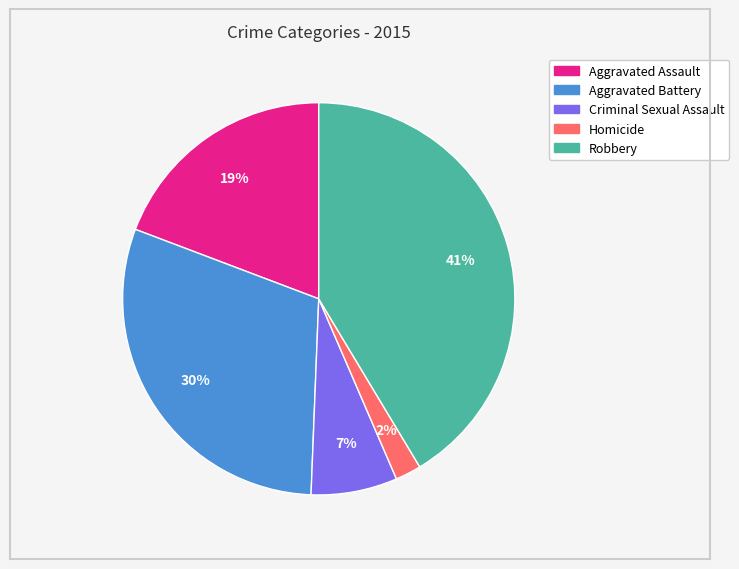

Which category has the smallest portion of the pie?

Homicide